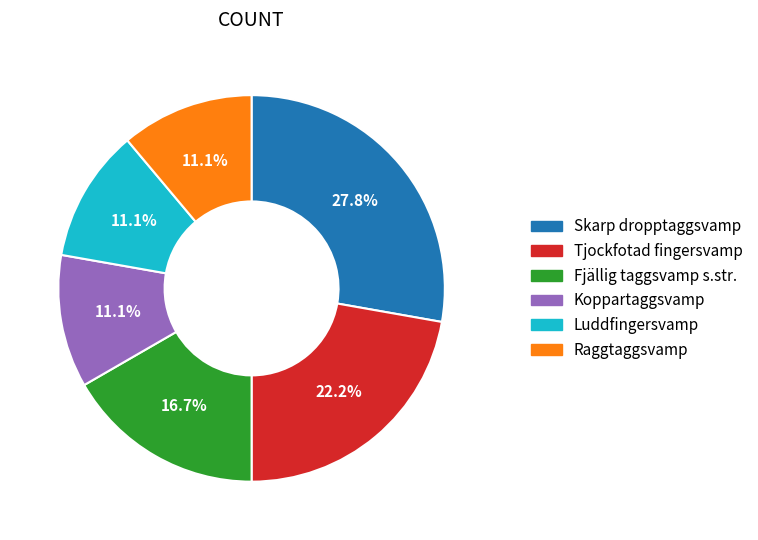

What percentage is NOT represented by Koppartaggsvamp?

88.9%